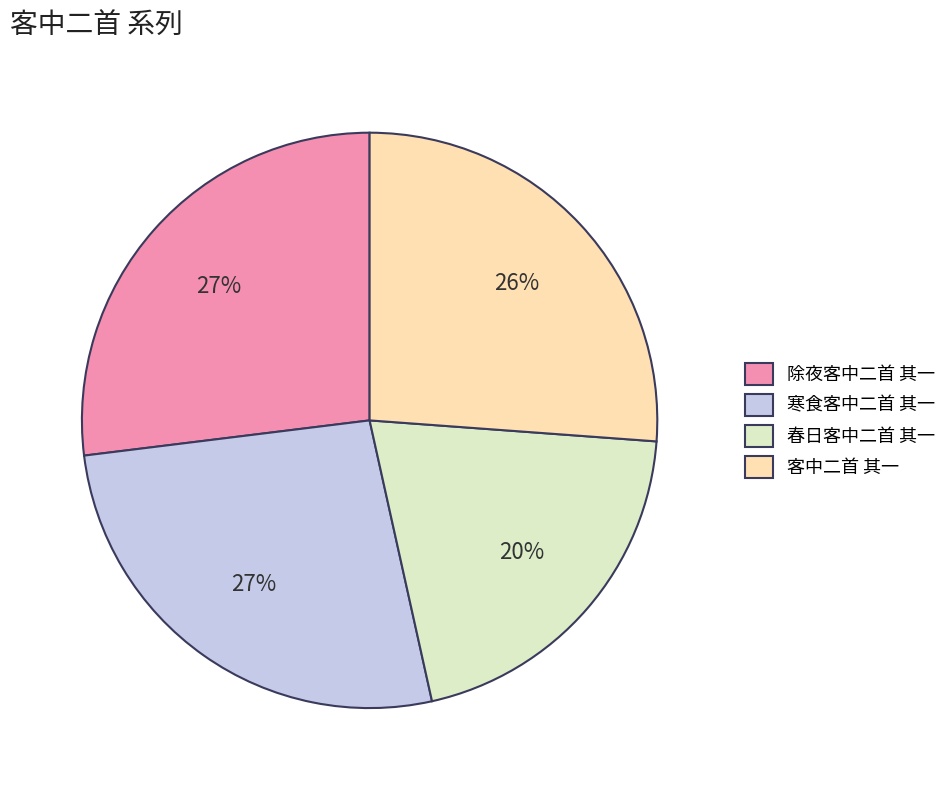

Does 客中二首 其一 represent more than half of the total?

No